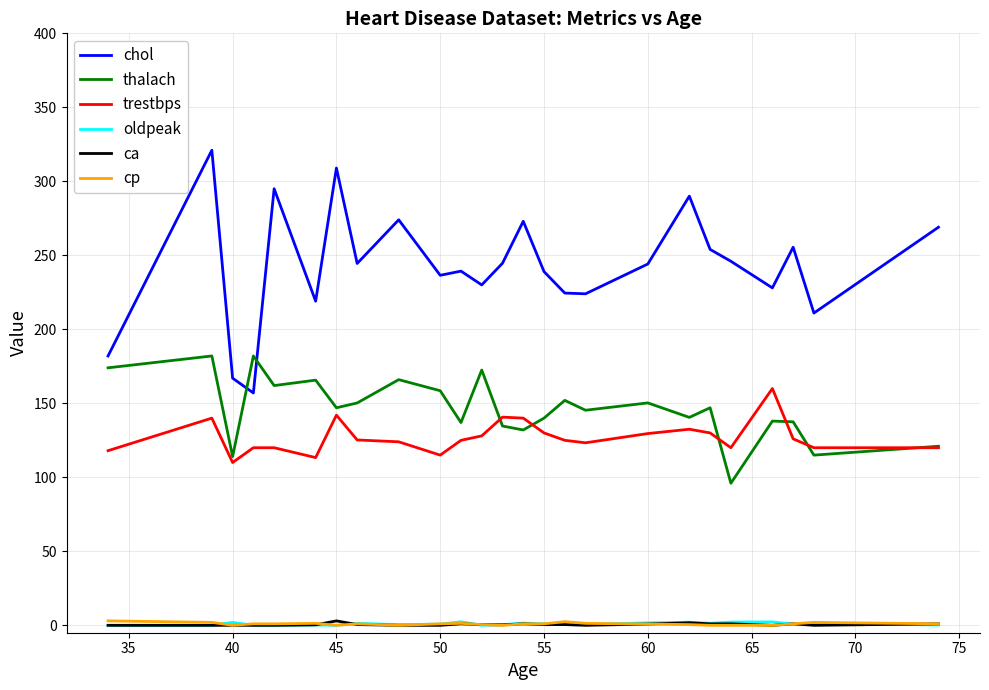

What is the highest value of the thalach series?

182.0